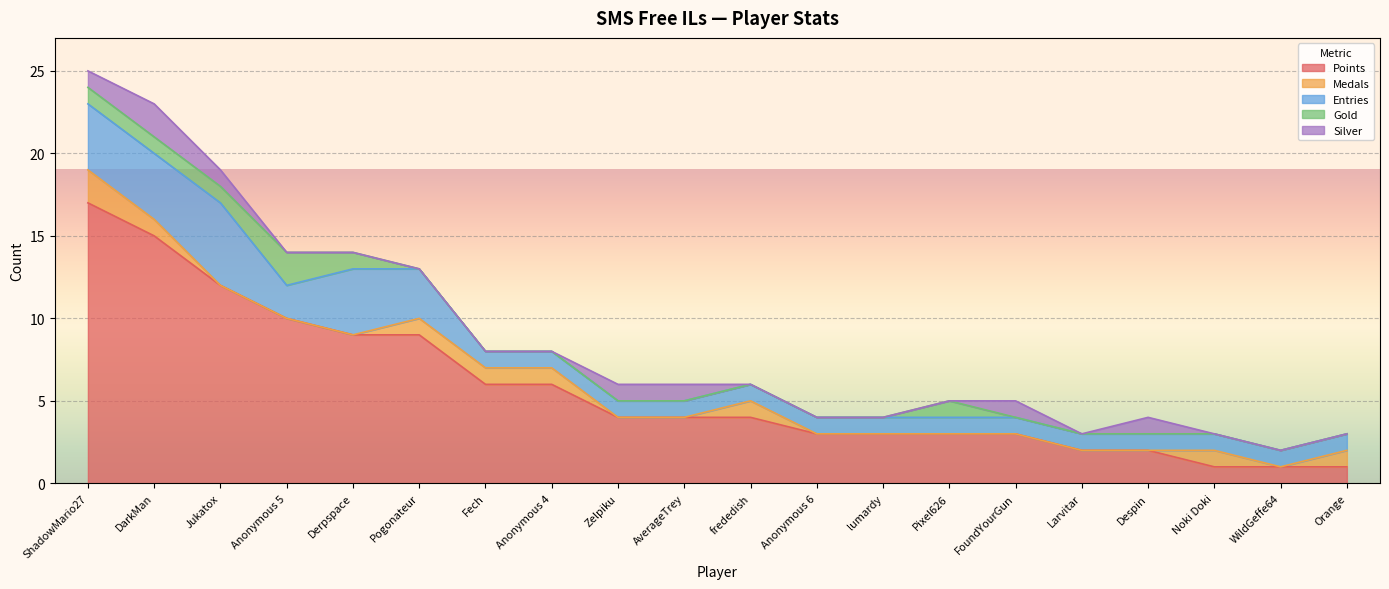

How many data points does each series have?

20